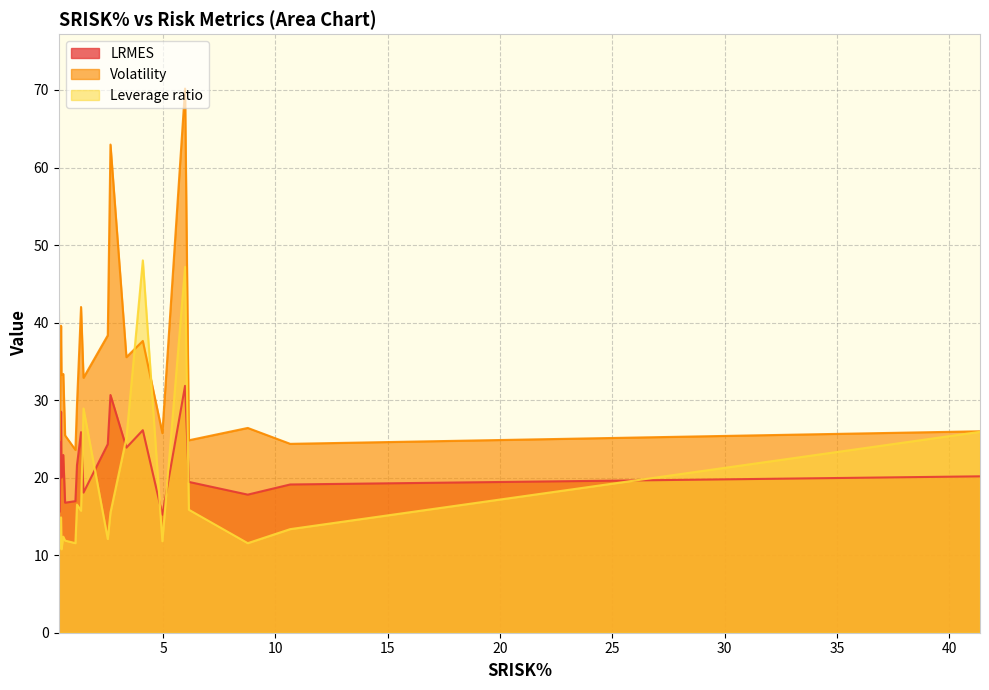

What position from the right is 1.46?

10